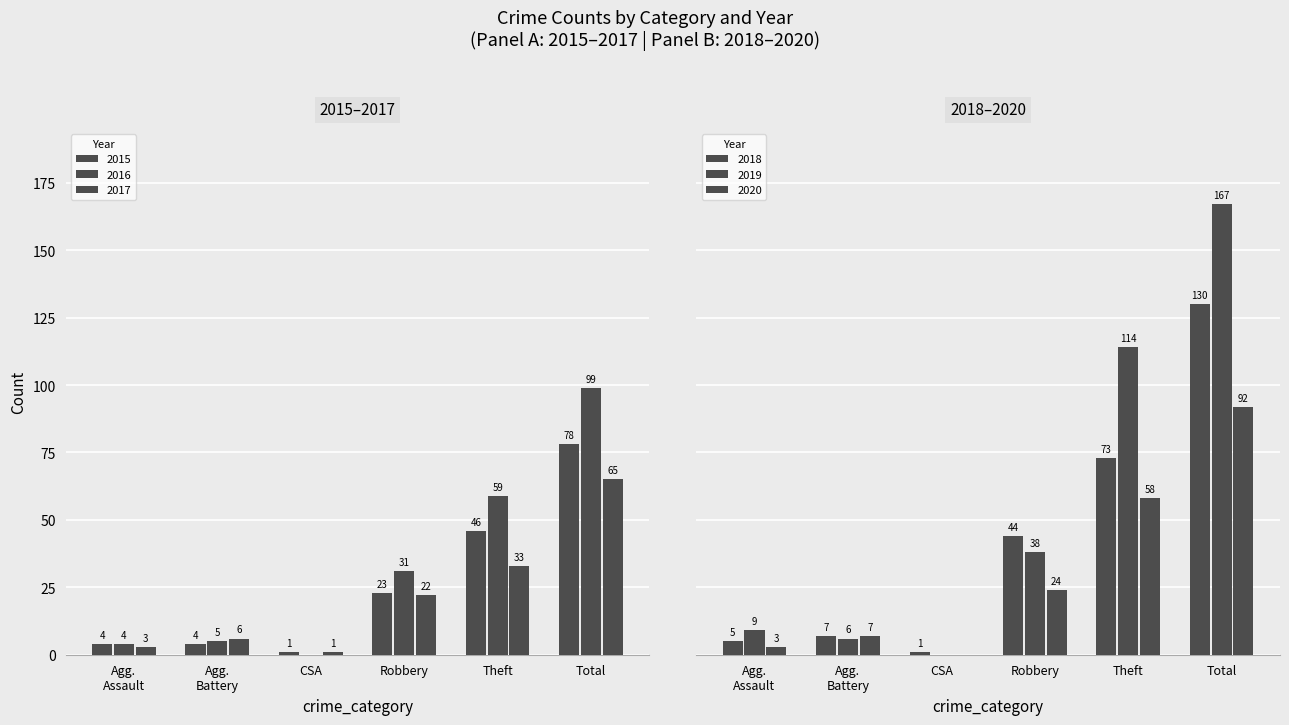

At which category is the sum across all series the highest?

Total